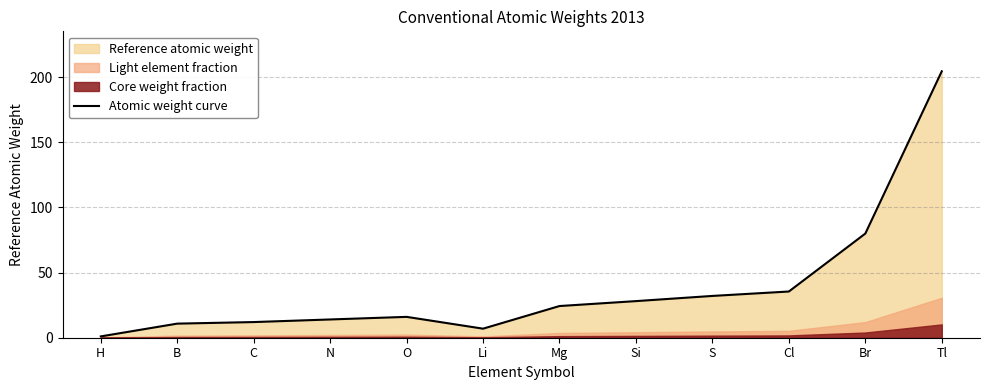

Rank the categories by value from highest to lowest.

Tl, Br, Cl, S, Si, Mg, O, N, C, B, Li, H